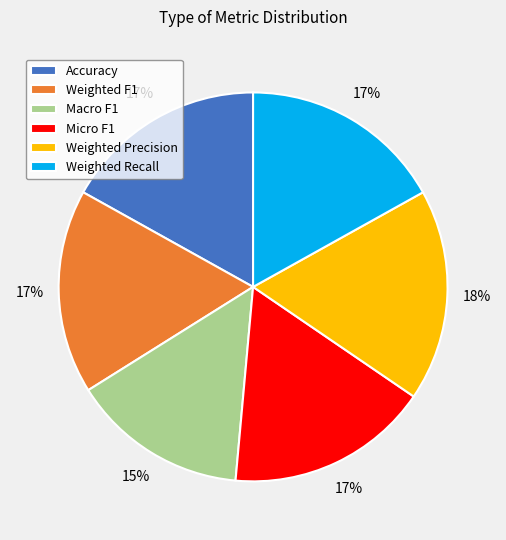

The Micro F1 slice represents 17% of the pie. True or false?

True